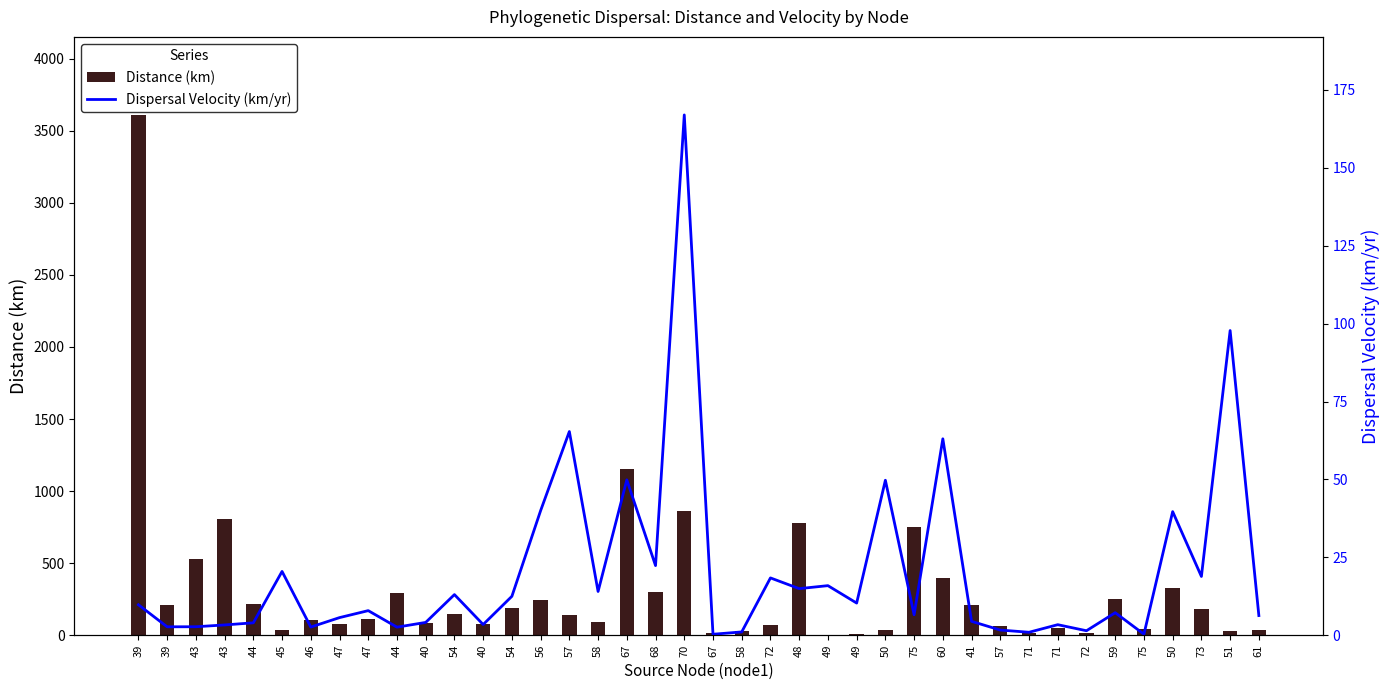

What is the label of the 4th bar from the left?

43